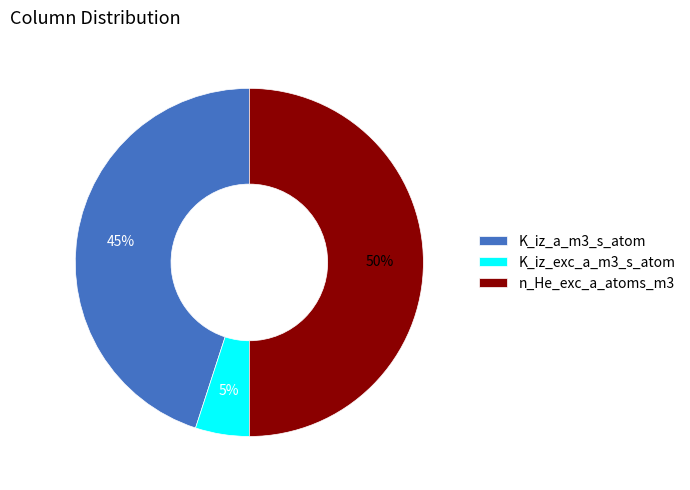

Between K_iz_exc_a_m3_s_atom and K_iz_a_m3_s_atom, which is larger?

K_iz_a_m3_s_atom